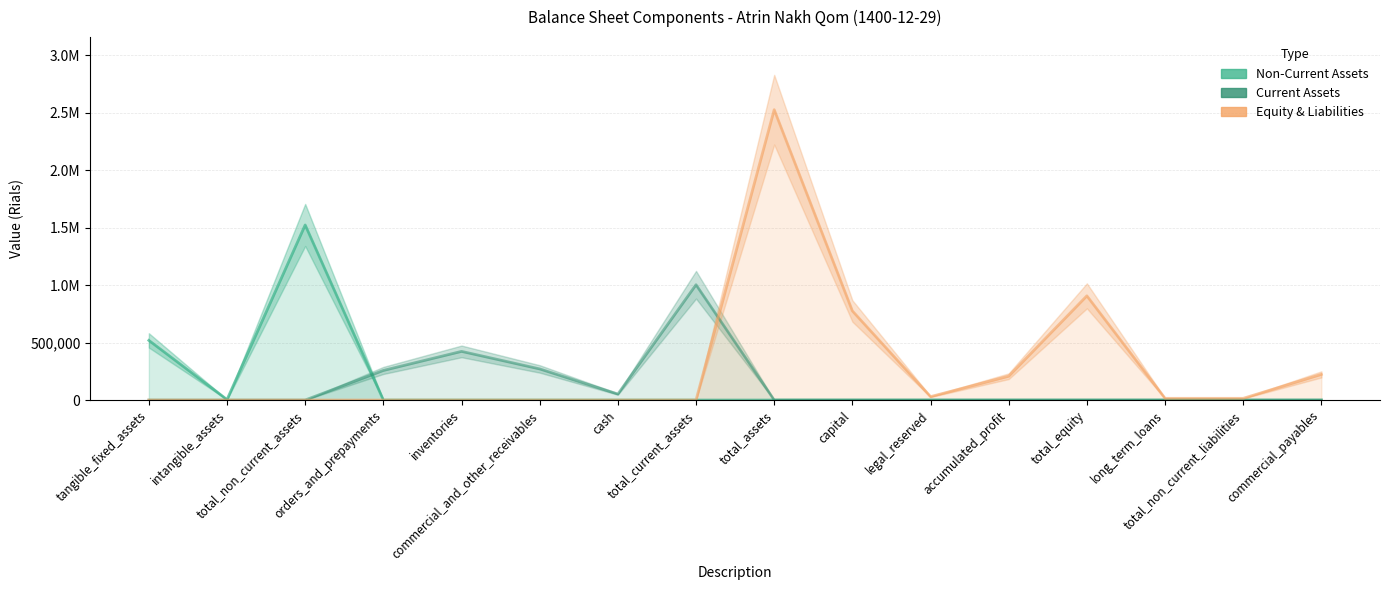

What are all the series names shown in the legend?

Non-Current Assets, Current Assets, Equity & Liabilities